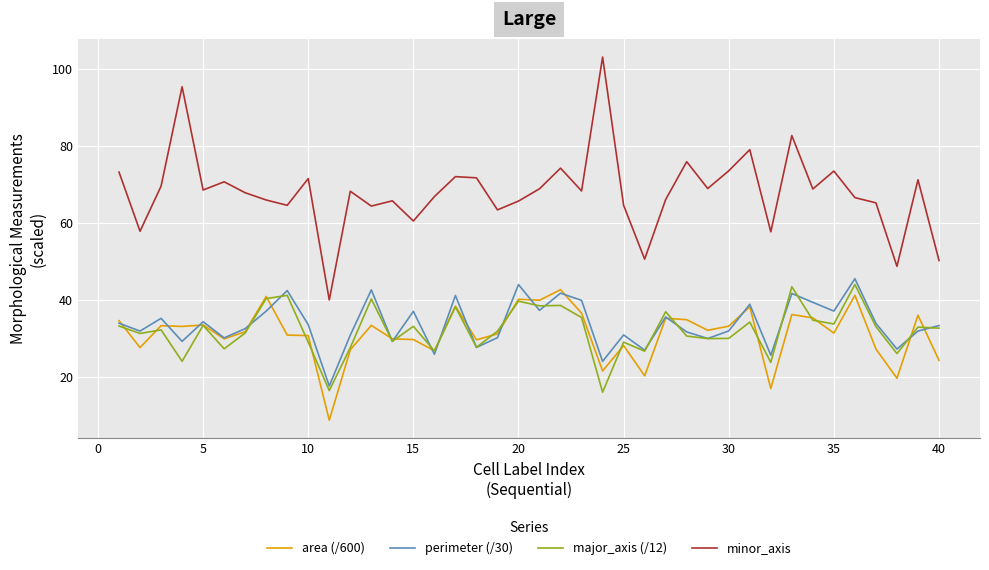

Which series has the largest range (max minus min)?

minor_axis